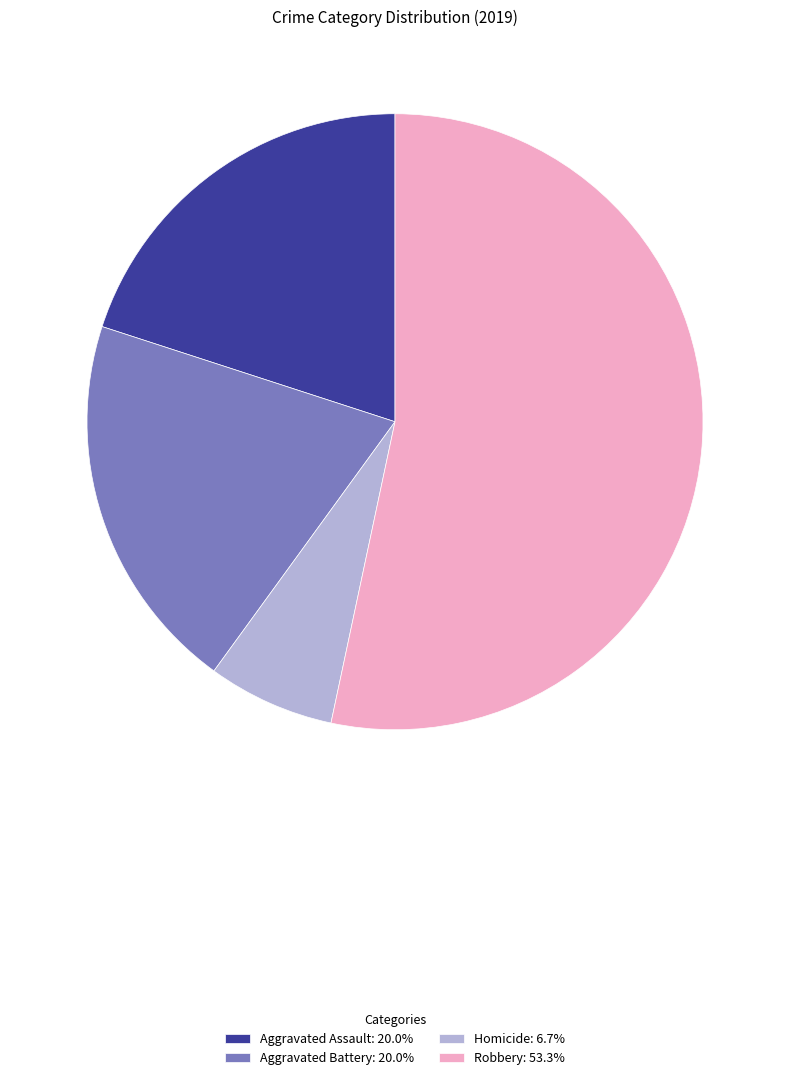

Is Aggravated Assault: 20.0% the majority of the pie?

No